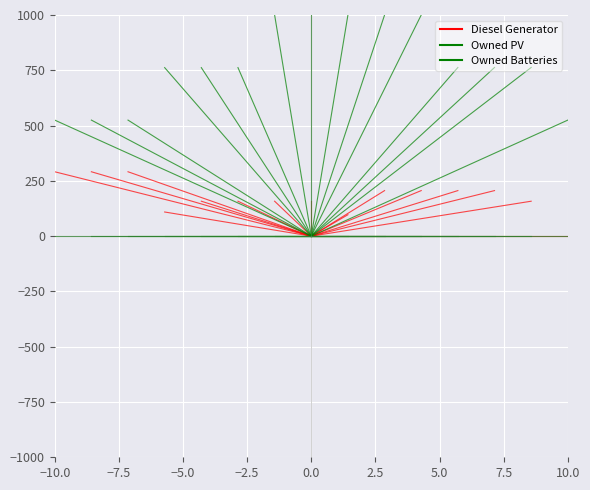

What is the value of the Diesel Generator point at the 14th from the left?

217.0